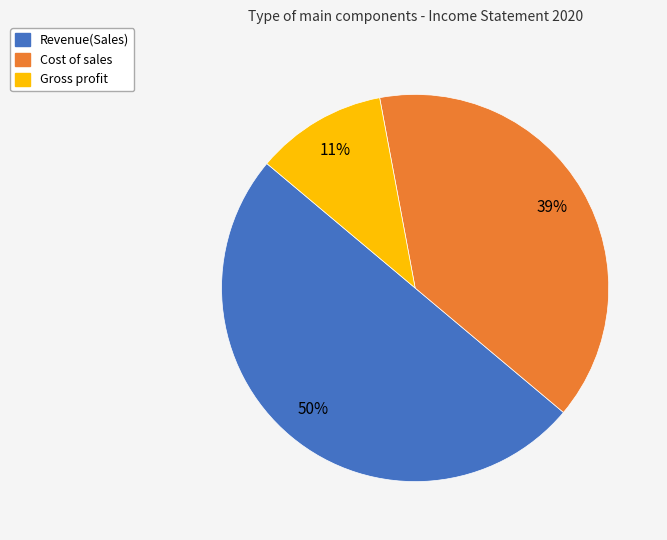

What percentage is the Revenue(Sales) slice, to the nearest percent?

50%